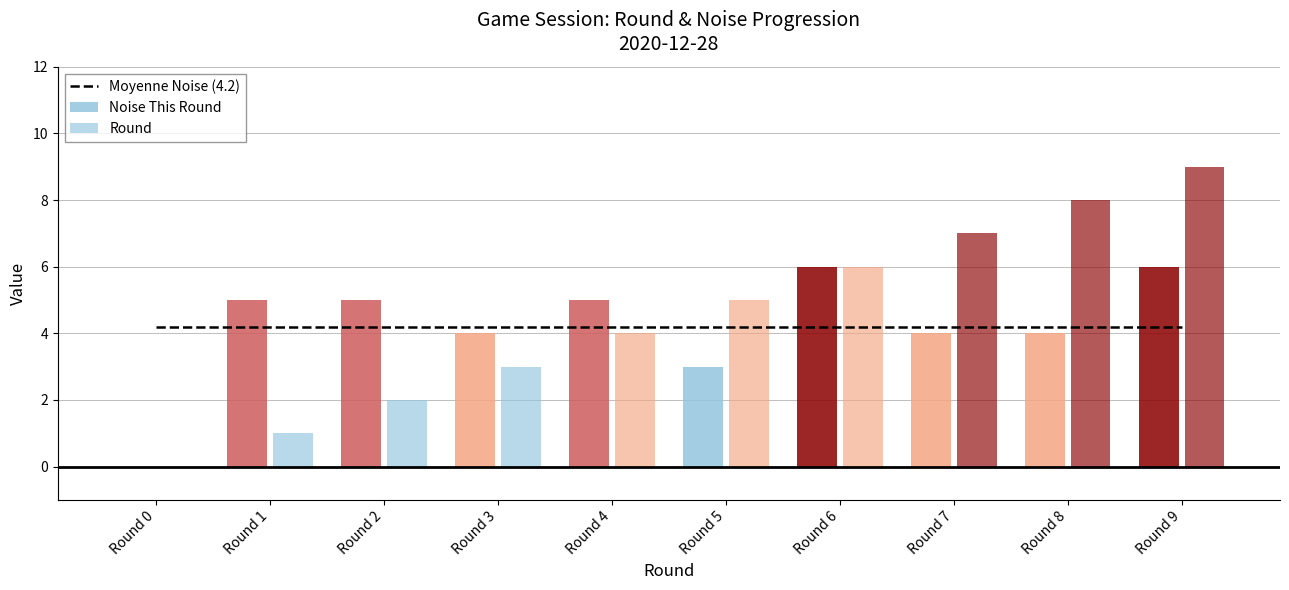

Reading right to left, extract all data points from this chart.

Moyenne Noise (4.2): 4.2	4.2	4.2	4.2	4.2	4.2	4.2	4.2	4.2	4.2
Noise This Round: 6.0	4.0	4.0	6.0	3.0	5.0	4.0	5.0	5.0	0.0
Round: 9.0	8.0	7.0	6.0	5.0	4.0	3.0	2.0	1.0	0.0